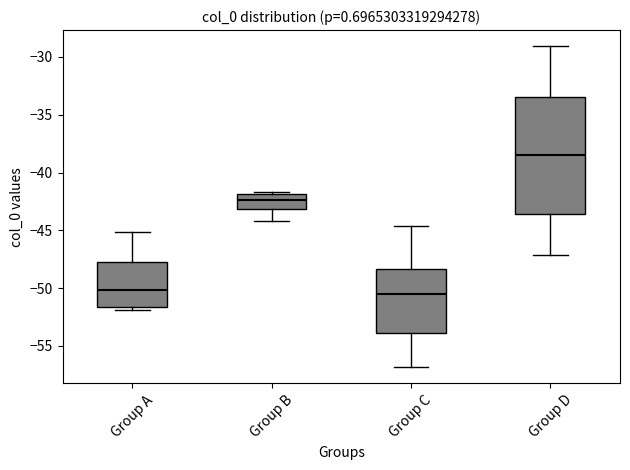

Where is the upper edge of the box for Group C on the y-axis? The values are not printed on the chart, so give them approximately, as read against the axis.

-48.5